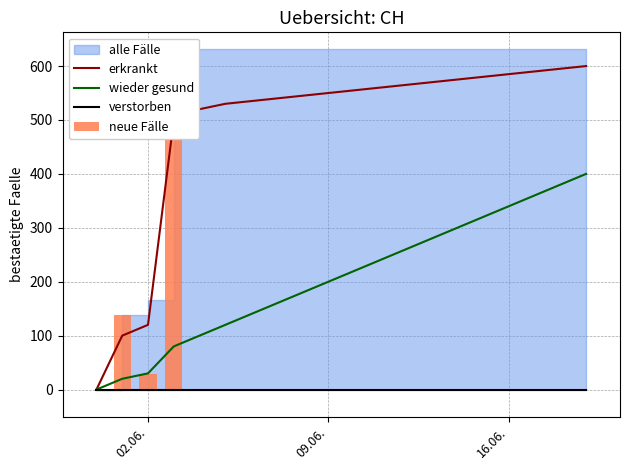

What is the difference between the maximum and minimum values in the erkrankt series?

600